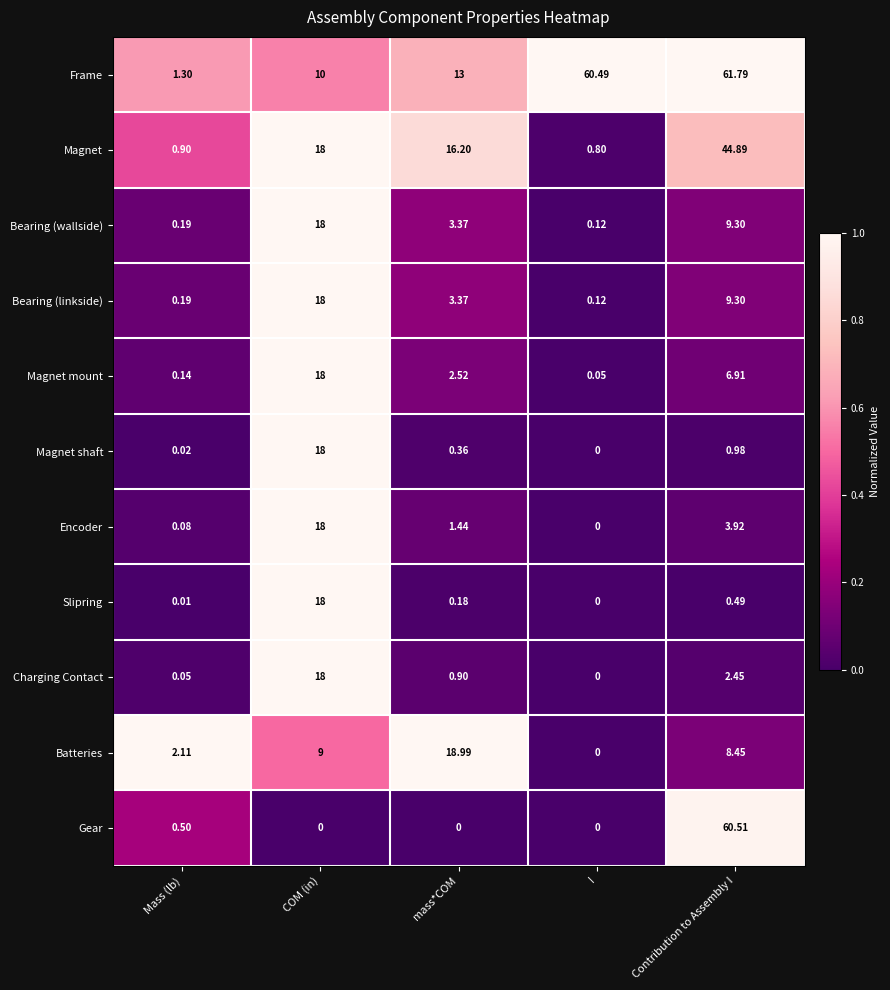

How many values in the Batteries series exceed 8?

3